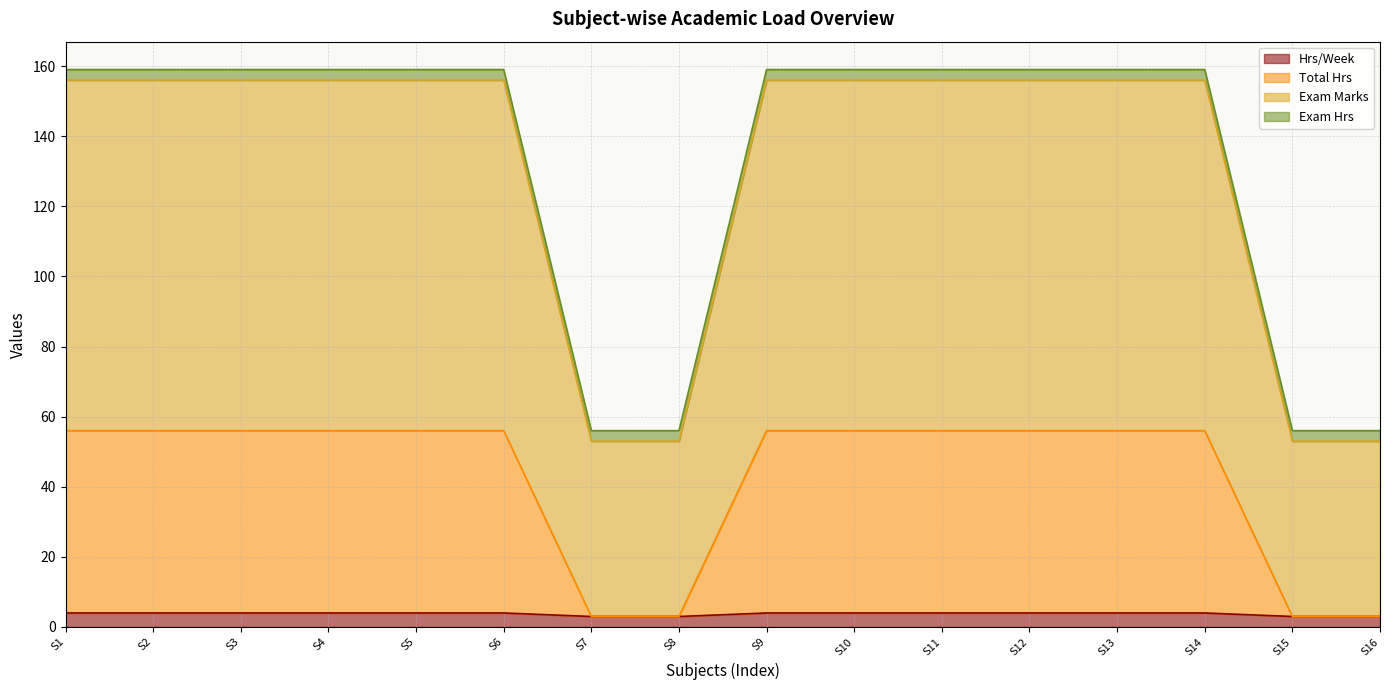

Which series has the largest total across all categories?

Exam Marks